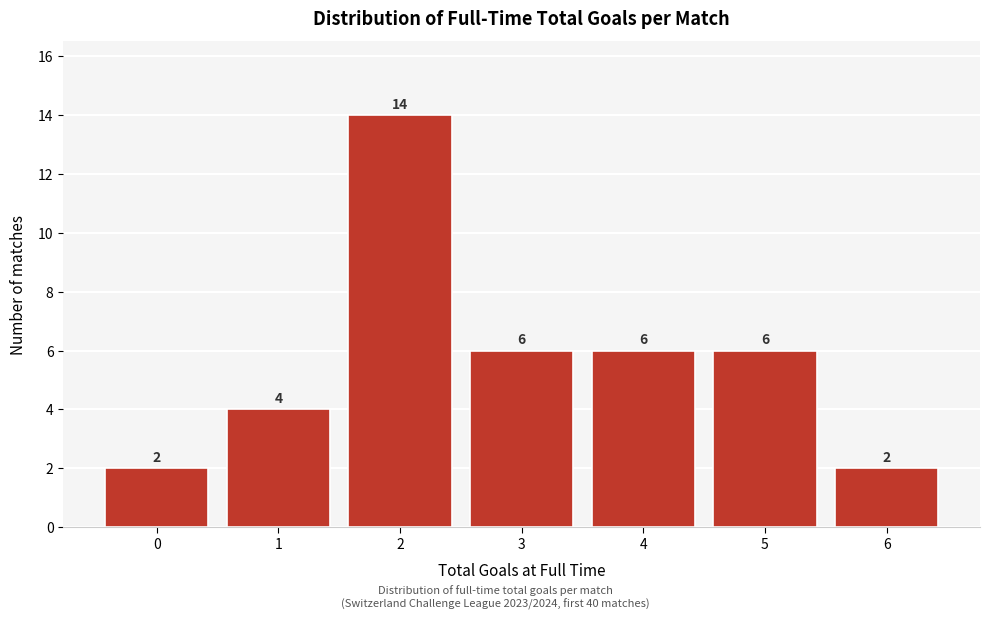

Reading right to left, extract all data points from this chart.

6=2	5=6	4=6	3=6	2=14	1=4	0=2